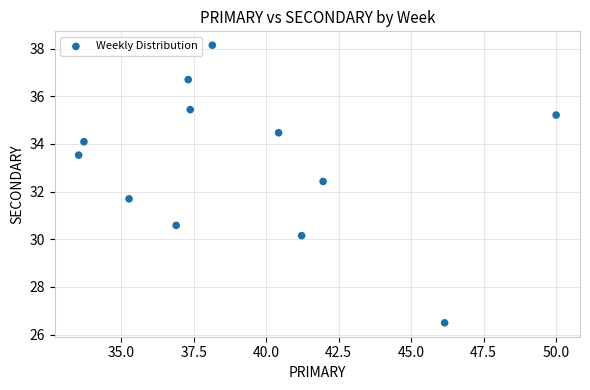

What is the range of Y values (max minus min)?

11.6